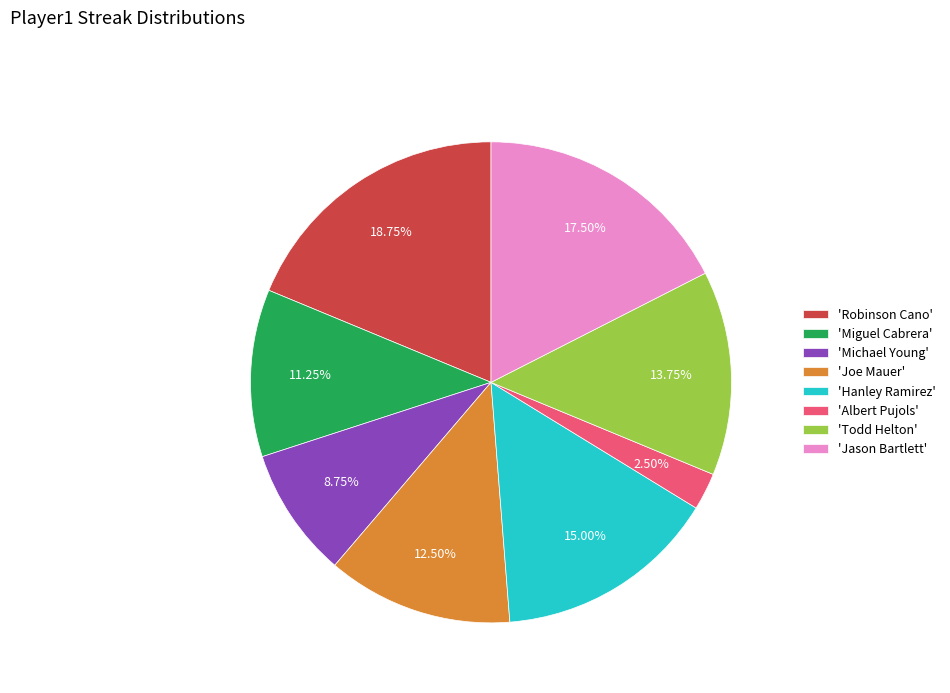

Do 'Todd Helton' and 'Robinson Cano' together represent more than half of the pie?

No